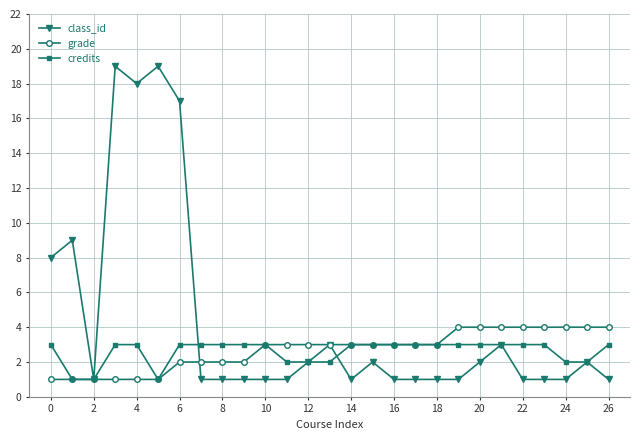

True or false: grade and class_id intersect in this chart.

True